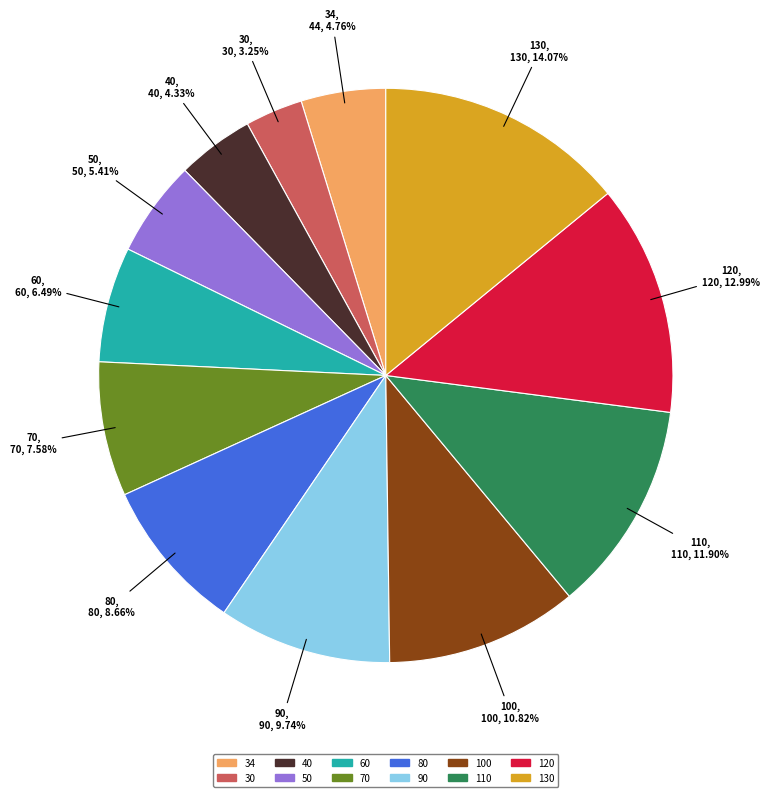

How many slices are in this pie chart?

12